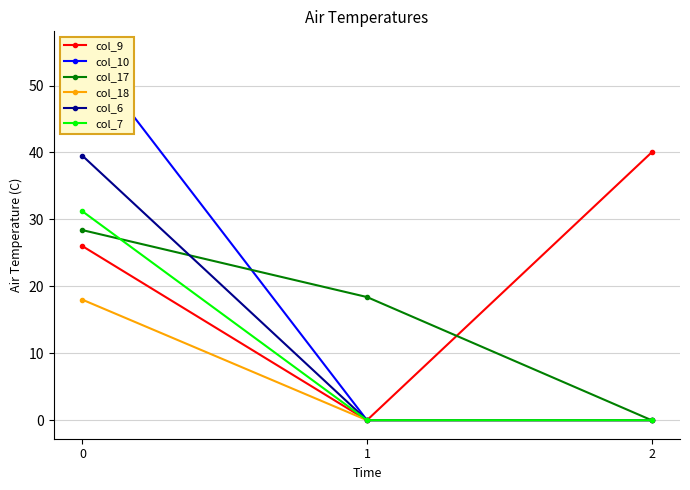

How many lines are shown in the chart?

6